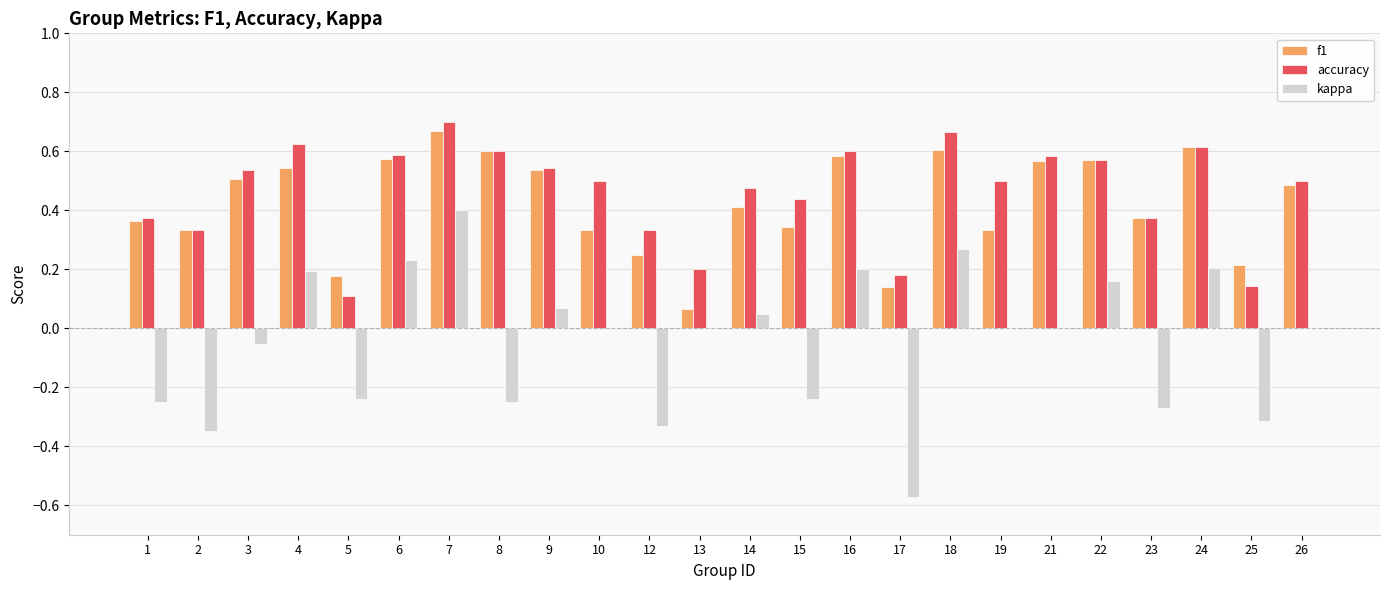

Are the bars horizontal?

No